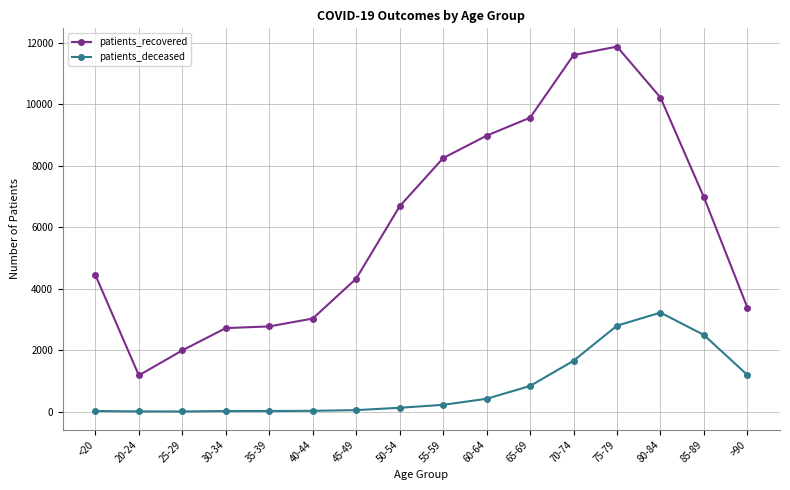

List the series in order of their peak value, highest first.

patients_recovered, patients_deceased